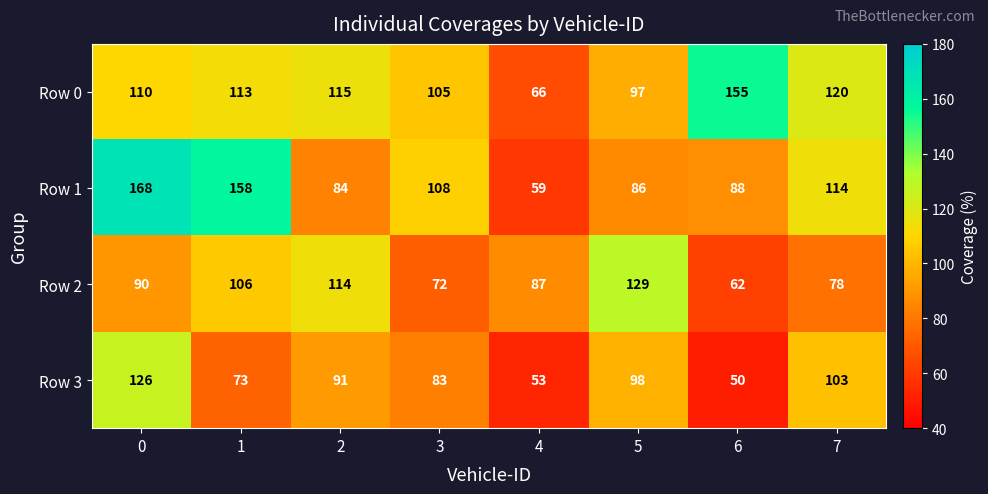

Count the number of categories in the chart.

8